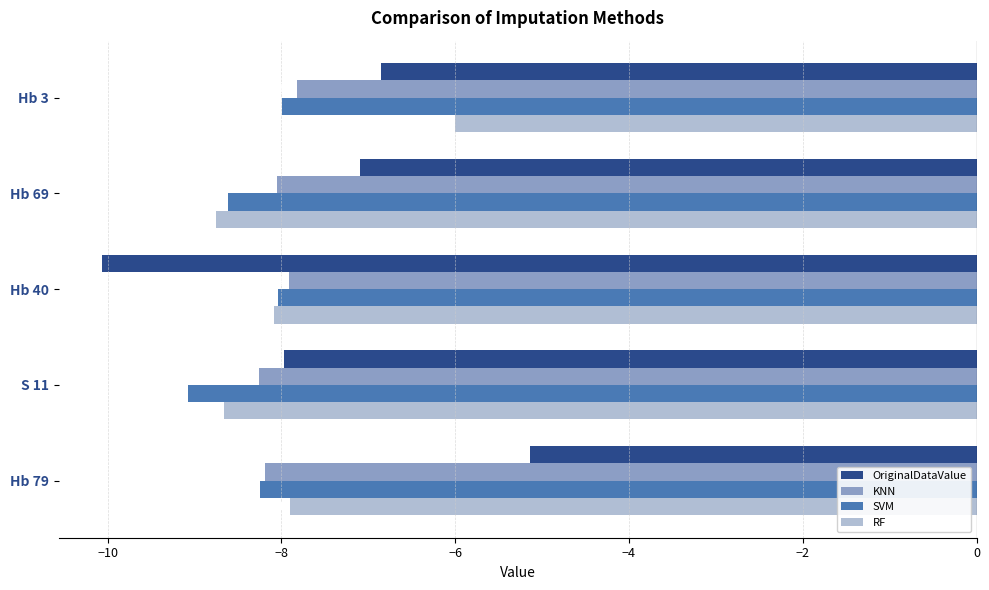

What is the difference between the maximum and minimum values in the SVM series?

1.1